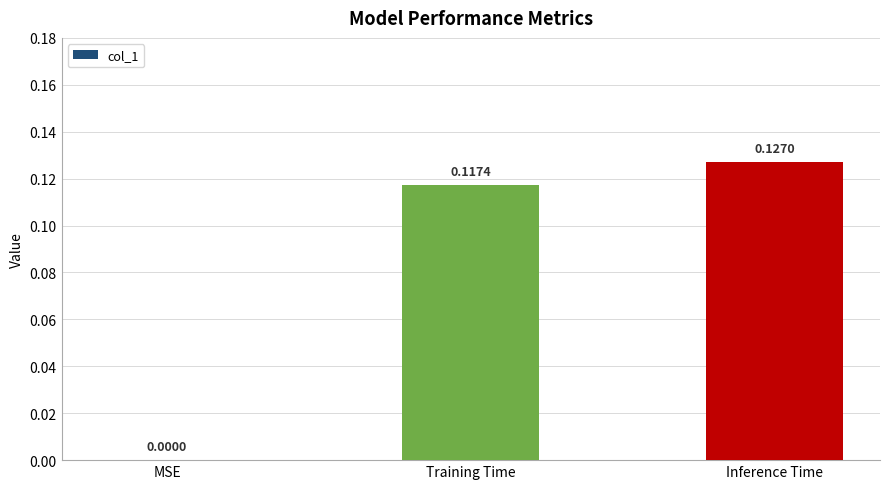

Is it true that the value at MSE is 0.1?

False